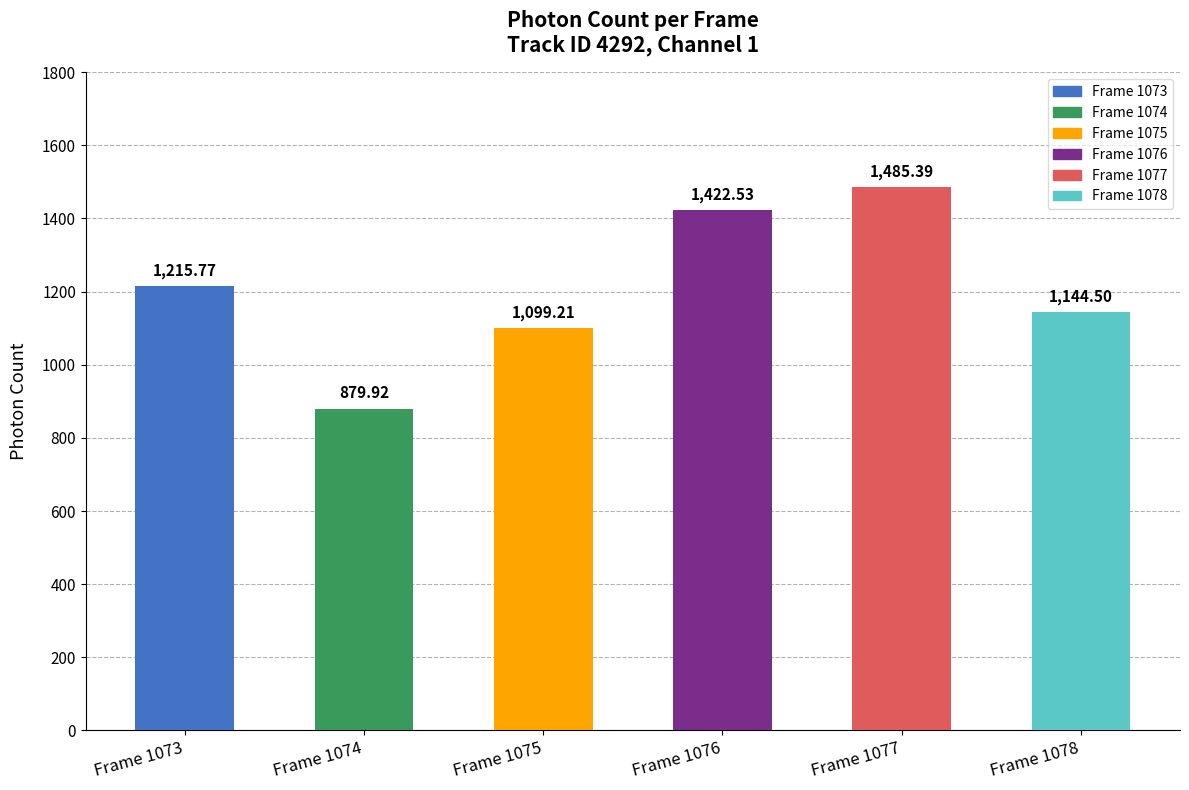

What is the value of the 4th bar from the left?

1422.5